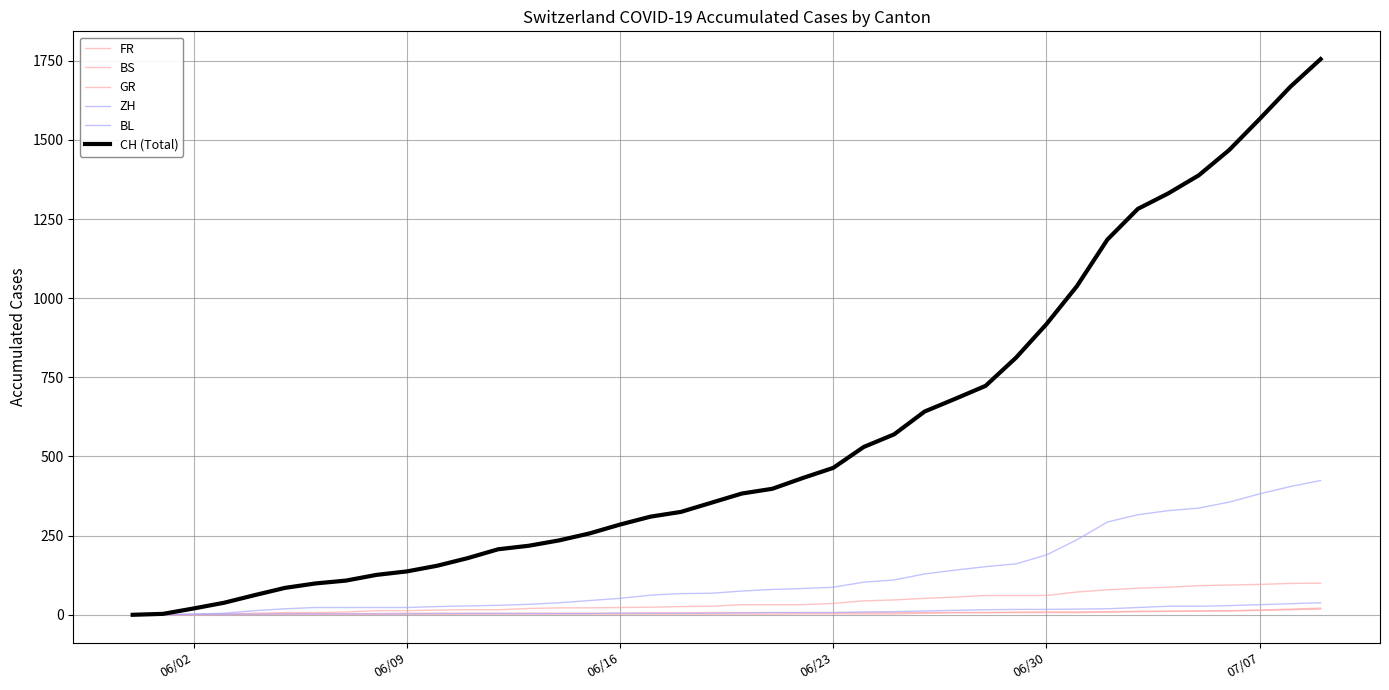

At how many categories does at least one series exceed 816?

10